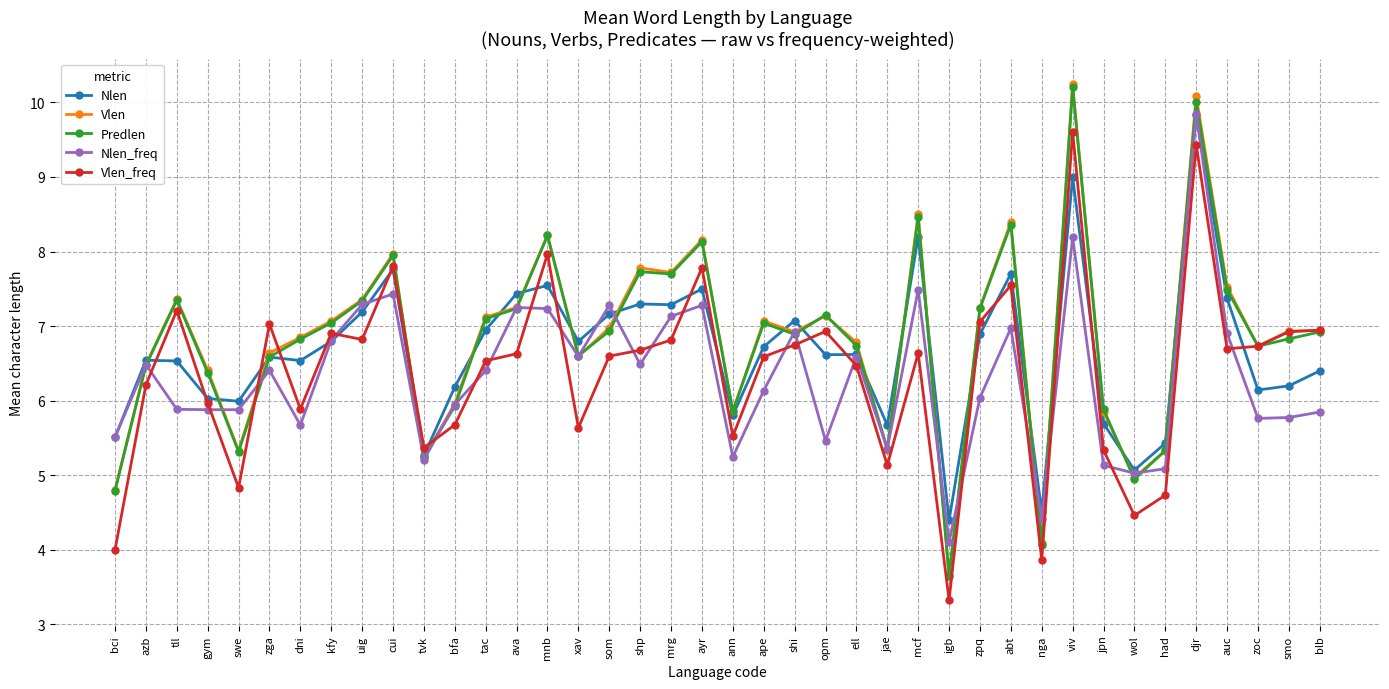

Does the chart display data point markers on the line(s)?

Yes